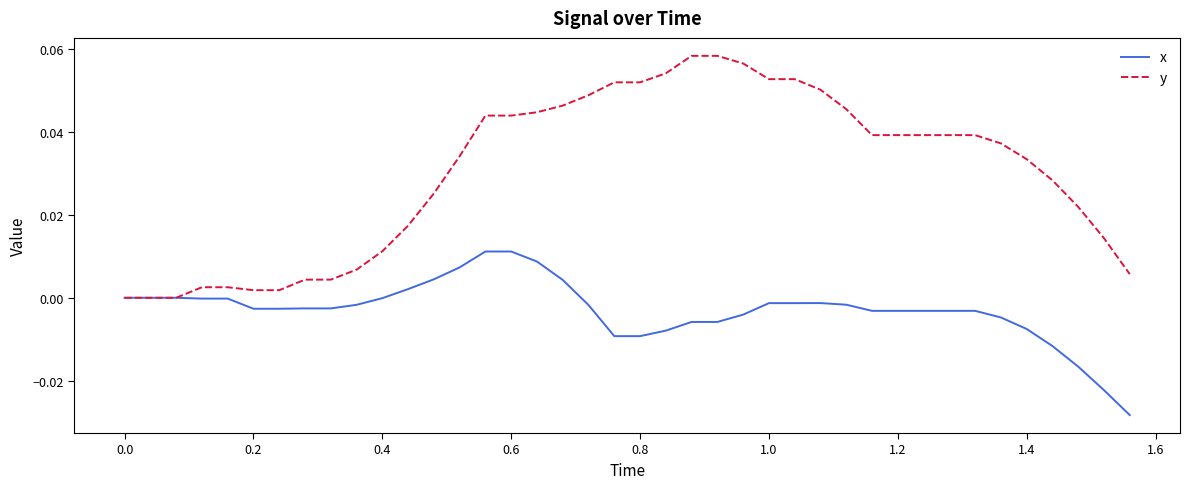

Which series has the largest total across all categories?

y